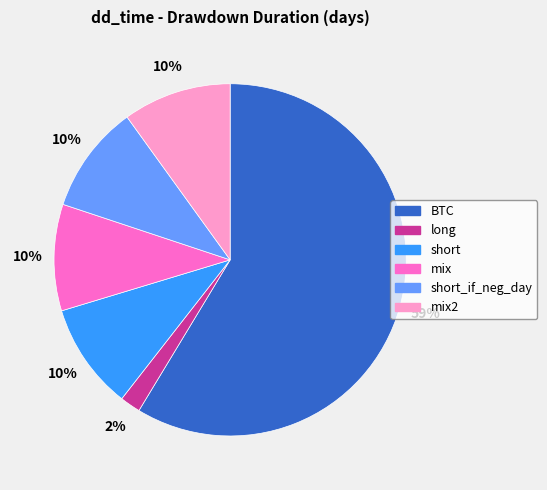

To the nearest percent, what is the average slice percentage?

17%